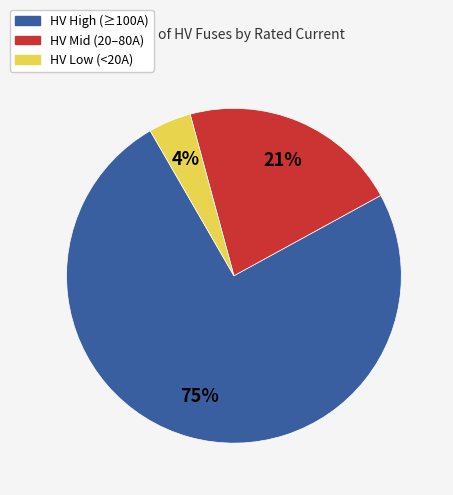

Is it true that HV Low (<20A) is 4% of the pie?

True